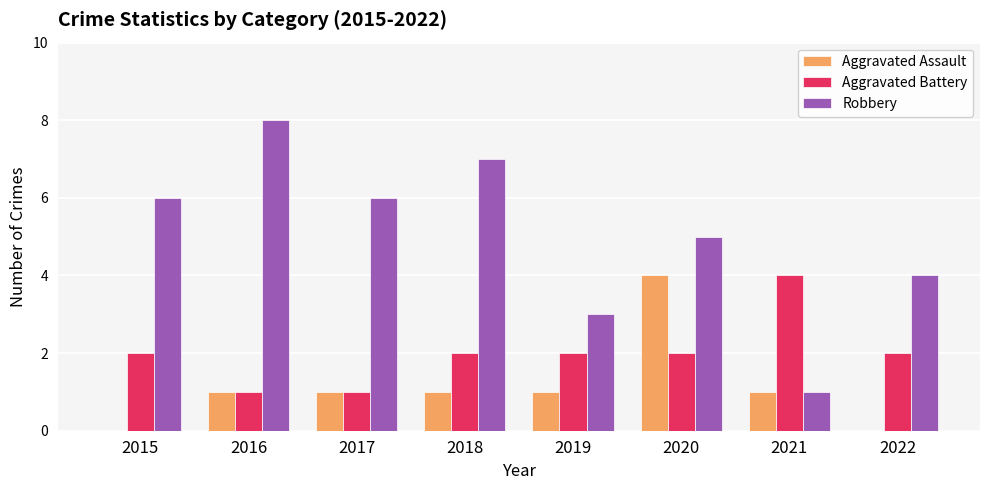

The Aggravated Assault series shows 2 at 2022. True or false?

False